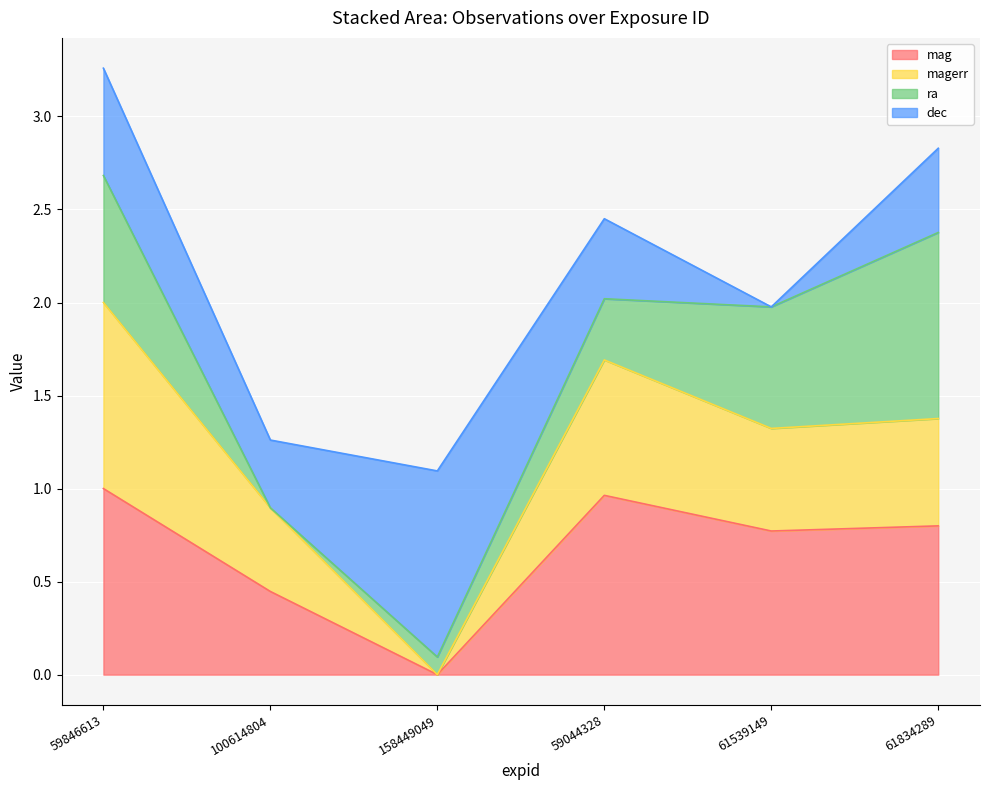

True or false: magerr and mag cross at least once.

False